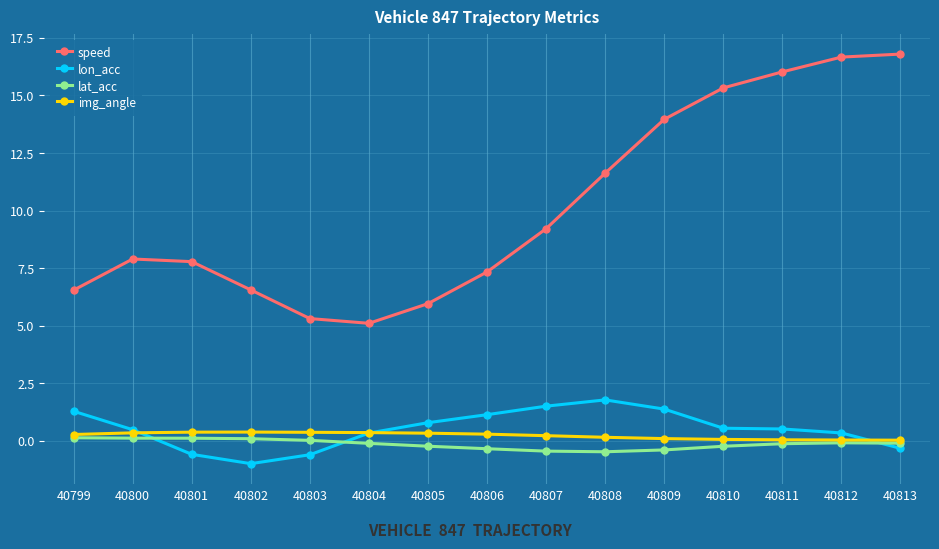

At which label does speed first exceed 7?

40800